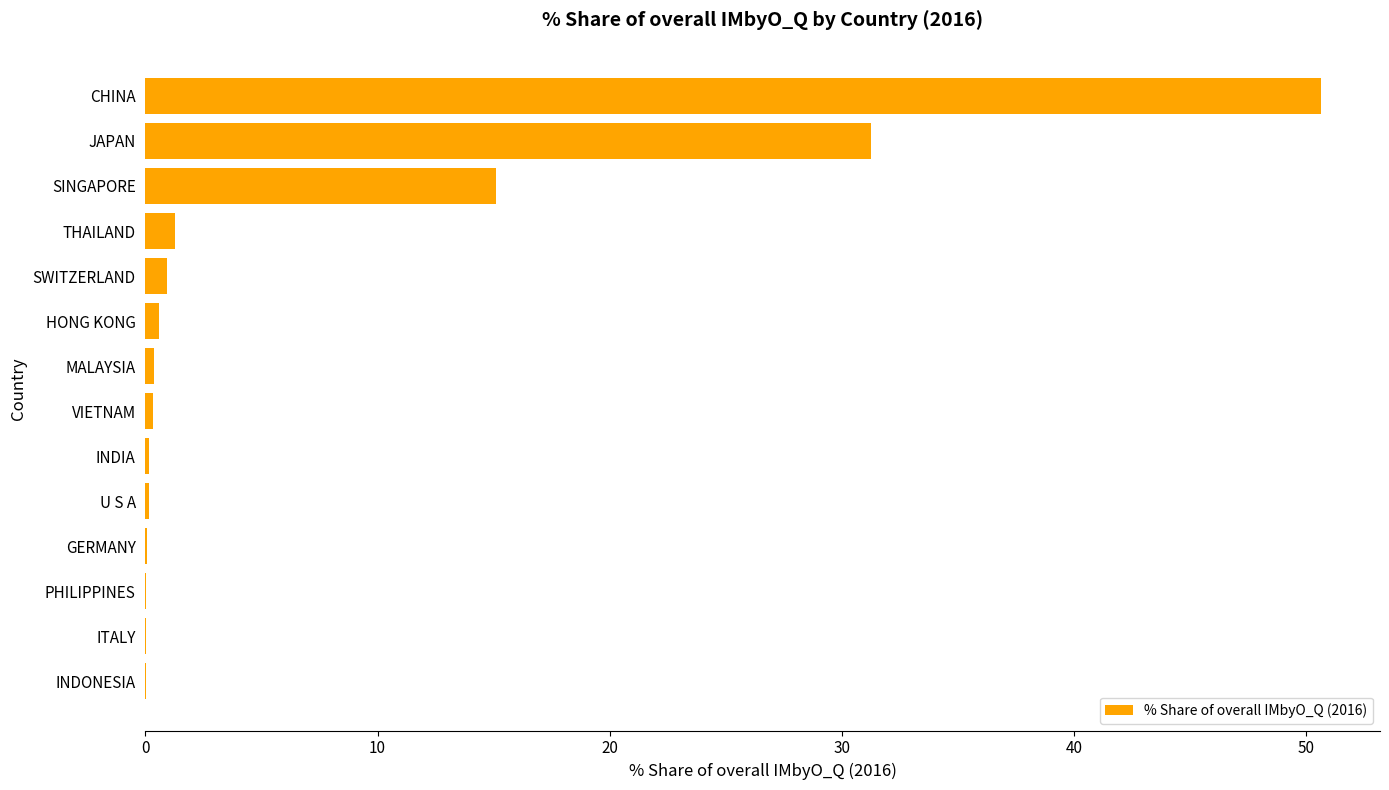

Which category has the highest value across all series?

CHINA